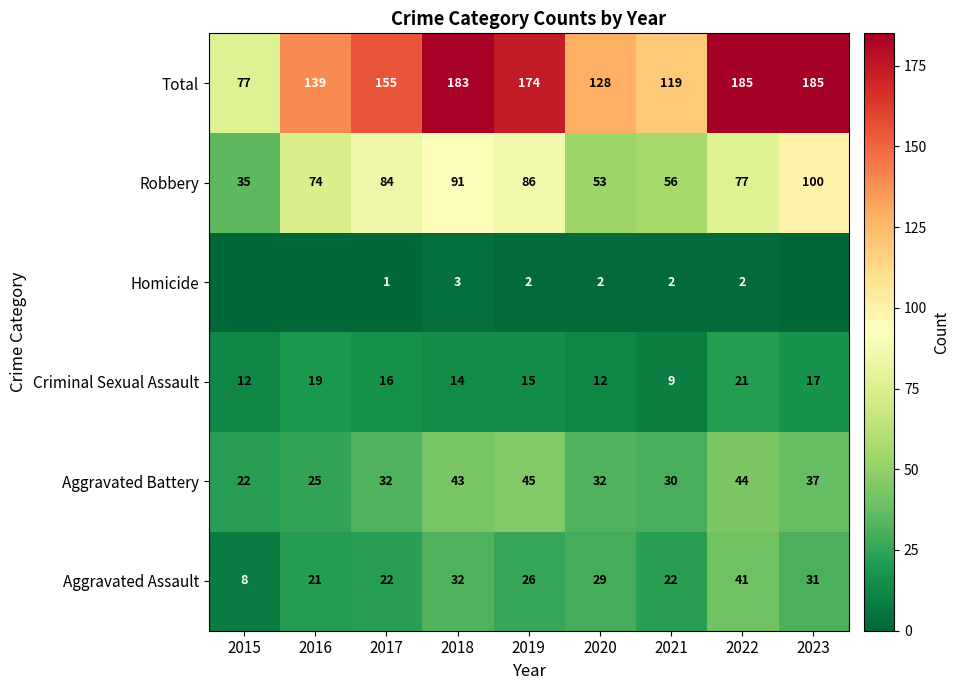

What is the difference between the highest and lowest values at 2016?

139